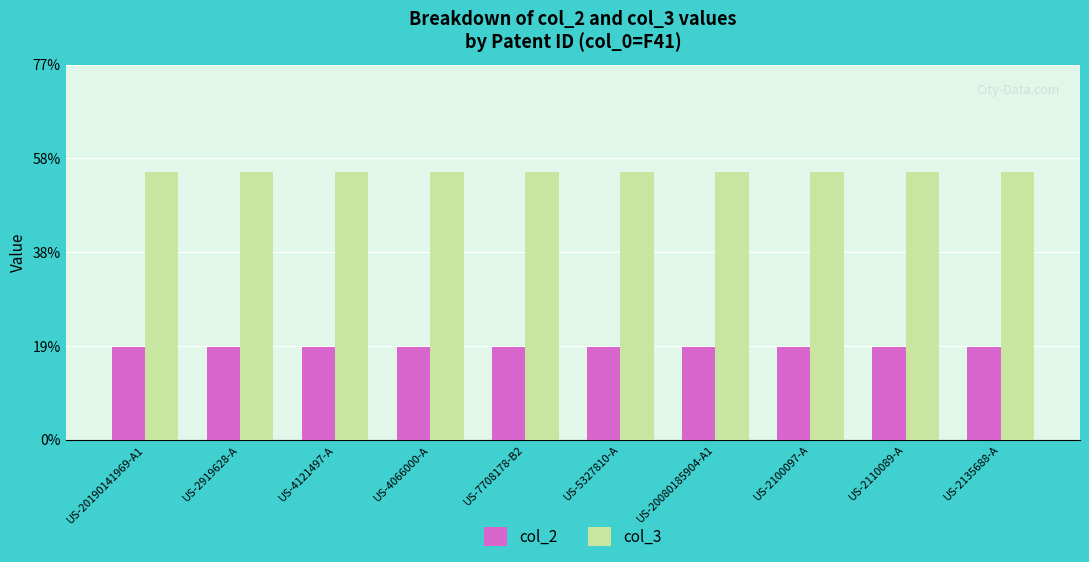

What position from the left is US-20080185904-A1?

7